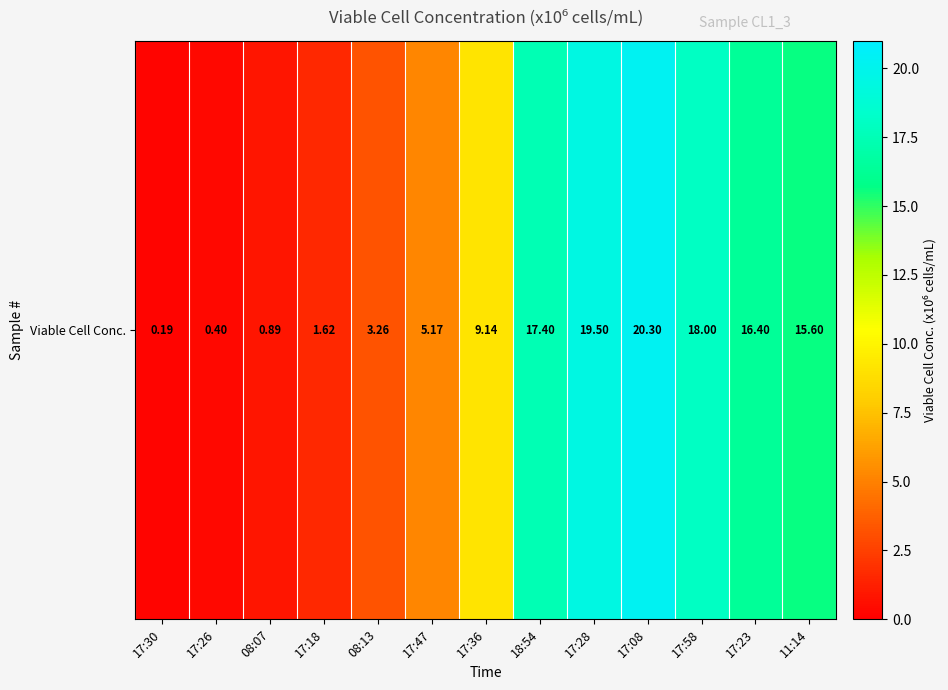

Reading left to right, what are all the values shown in this chart?

0.2	0.4	0.9	1.6	3.3	5.2	9.1	17.4	19.5	20.3	18.0	16.4	15.6